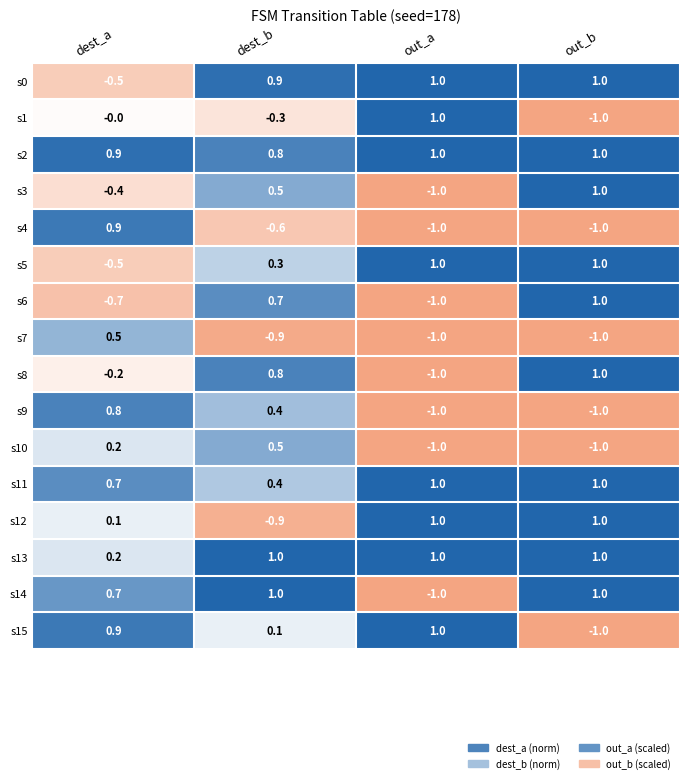

The value of s1 at dest_a is -0.0. True or false?

True